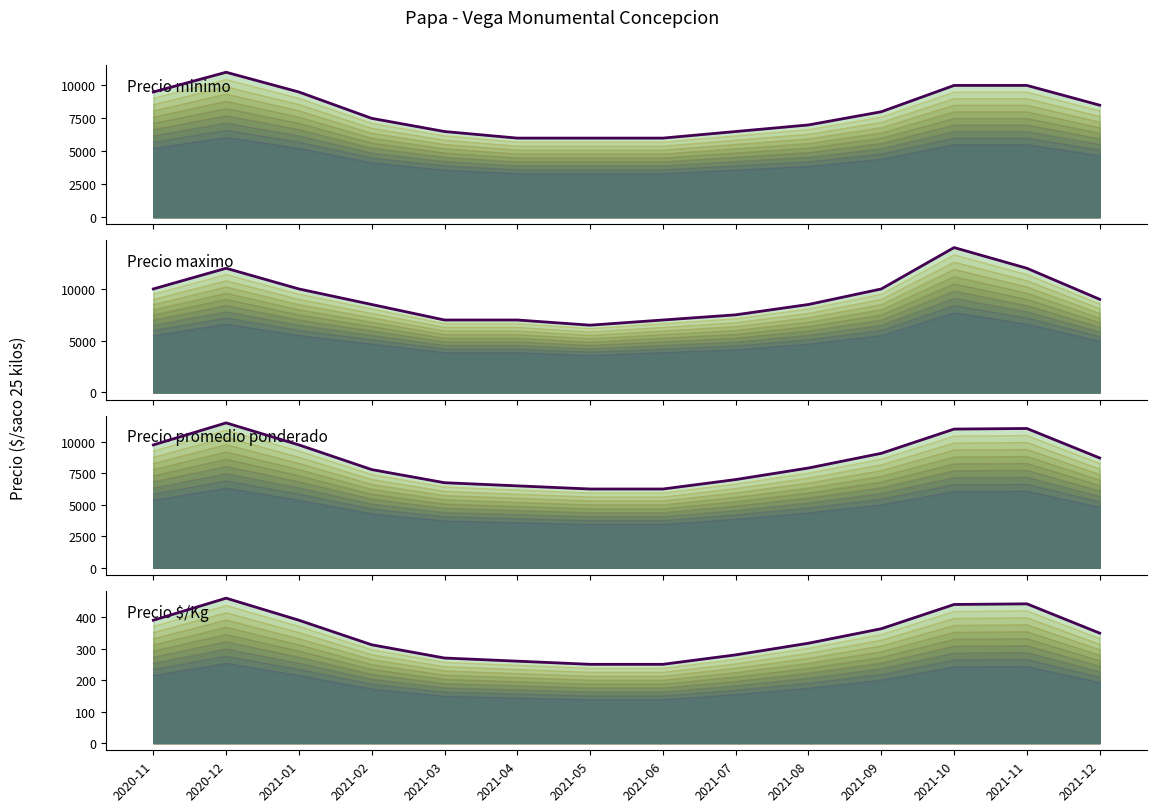

What is the difference between the maximum and minimum values in the Precio maximo series?

7500